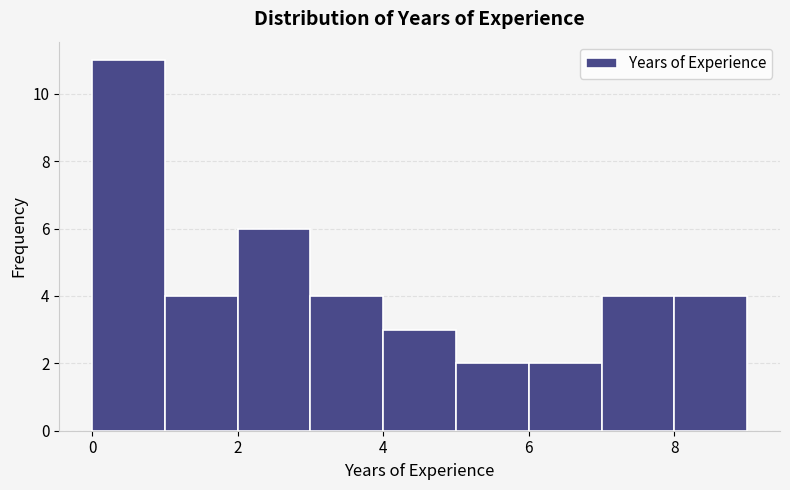

Which range on the x-axis has the tallest bar?

0 to 1